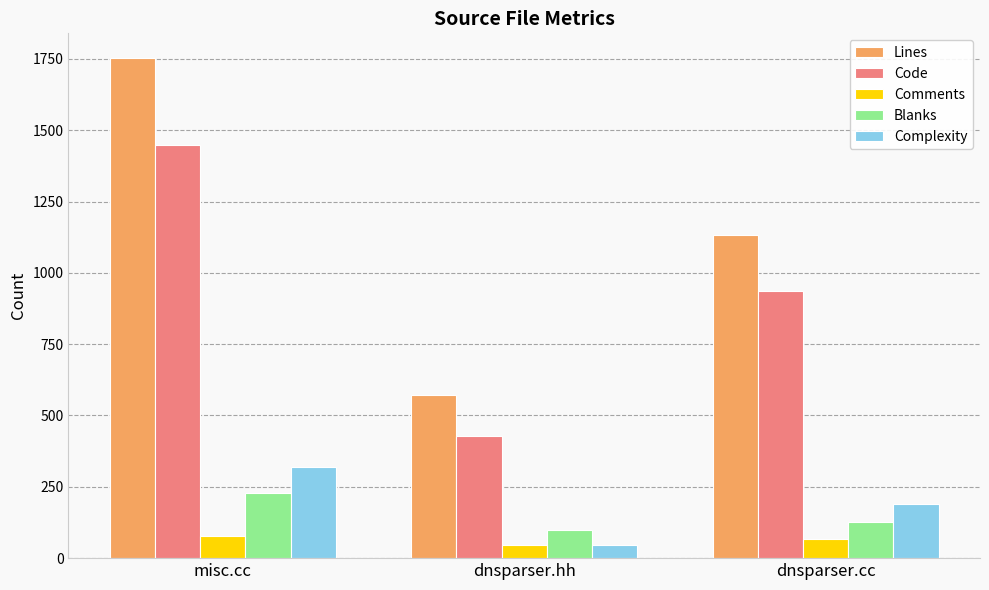

Between misc.cc and dnsparser.cc, which series saw the biggest shift?

Lines